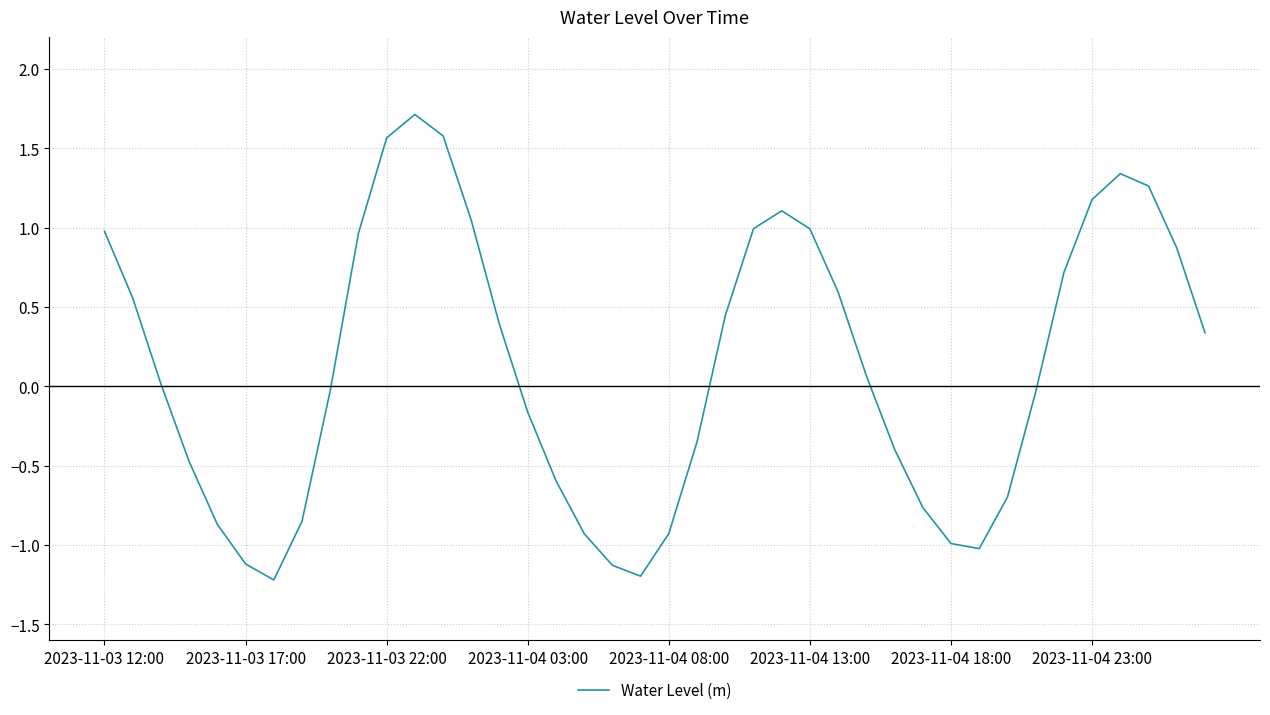

What is the difference between the maximum and minimum values?

2.9